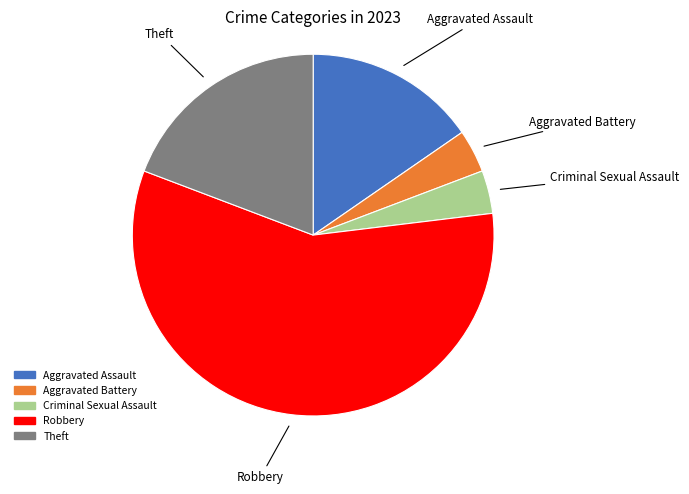

Which category has the biggest portion of the pie?

Robbery